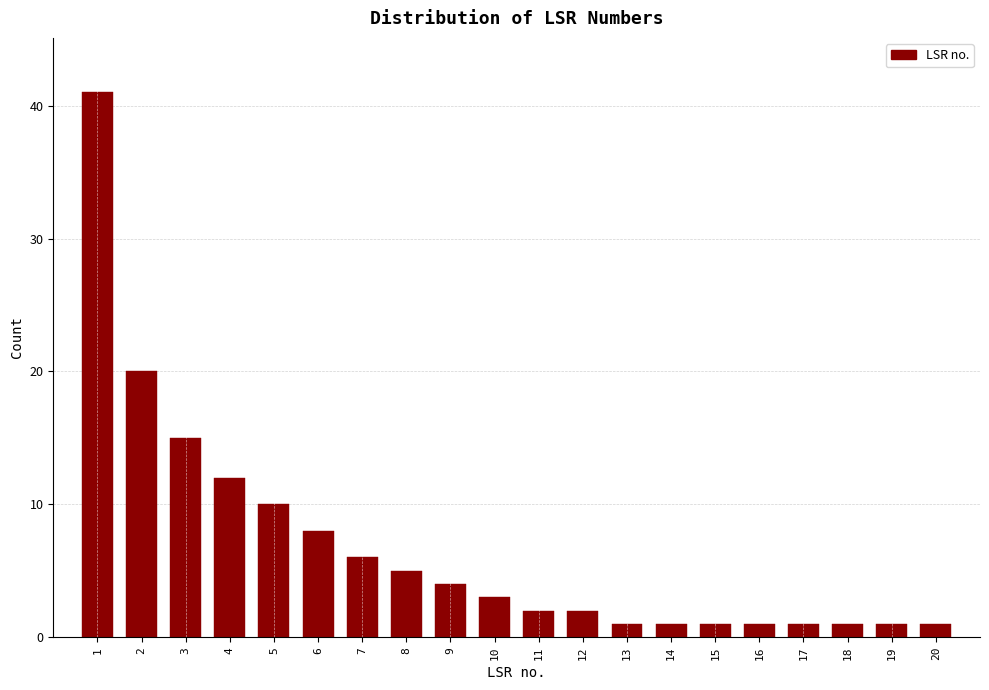

Reading left to right, list all the values displayed in this chart.

41	20	15	12	10	8	6	5	4	3	2	2	1	1	1	1	1	1	1	1